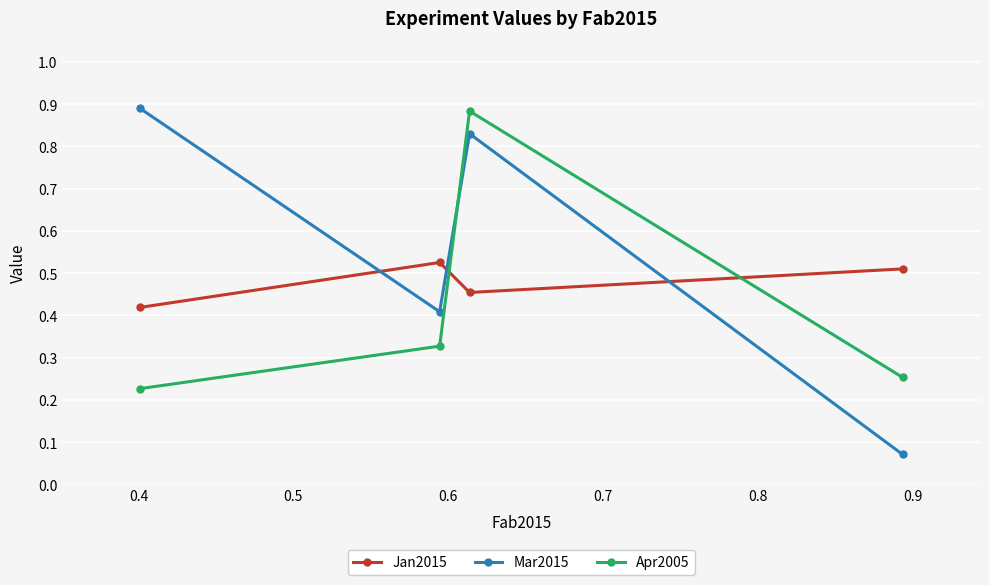

What are all the series names shown in the legend?

Jan2015, Mar2015, Apr2005